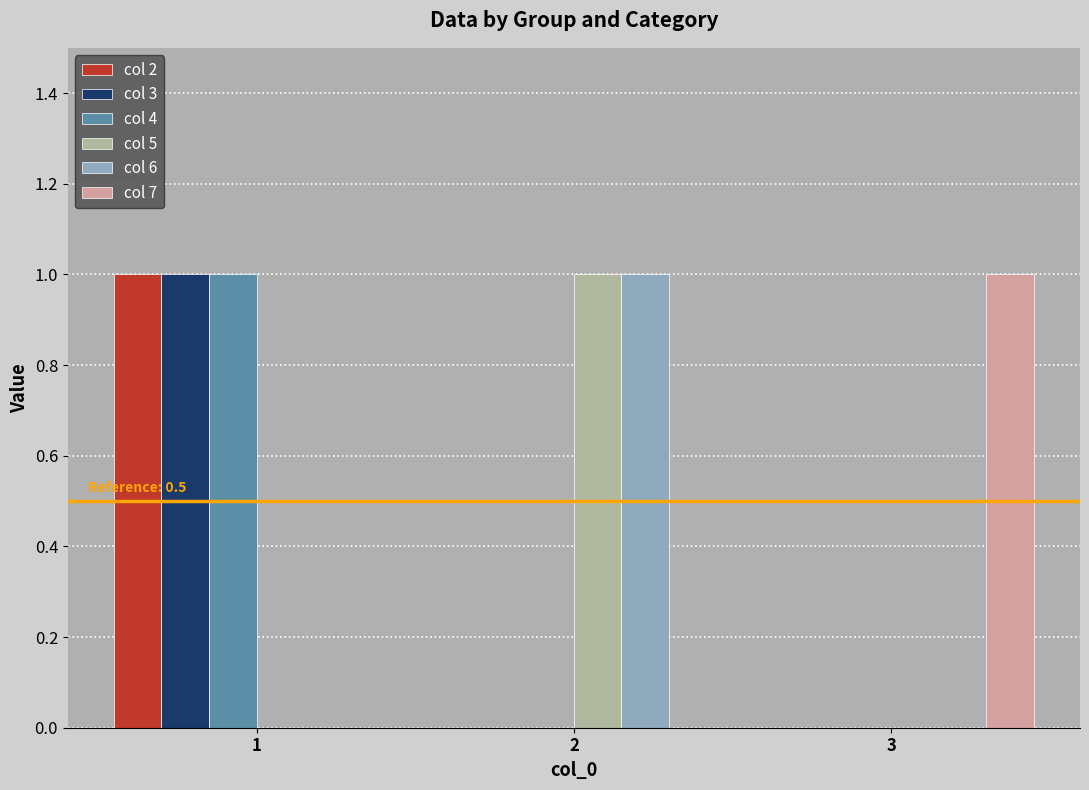

Reading left to right, what are all the values shown in this chart?

col 2: 1	0	0
col 3: 1	0	0
col 4: 1	0	0
col 5: 0	1	0
col 6: 0	1	0
col 7: 0	0	1